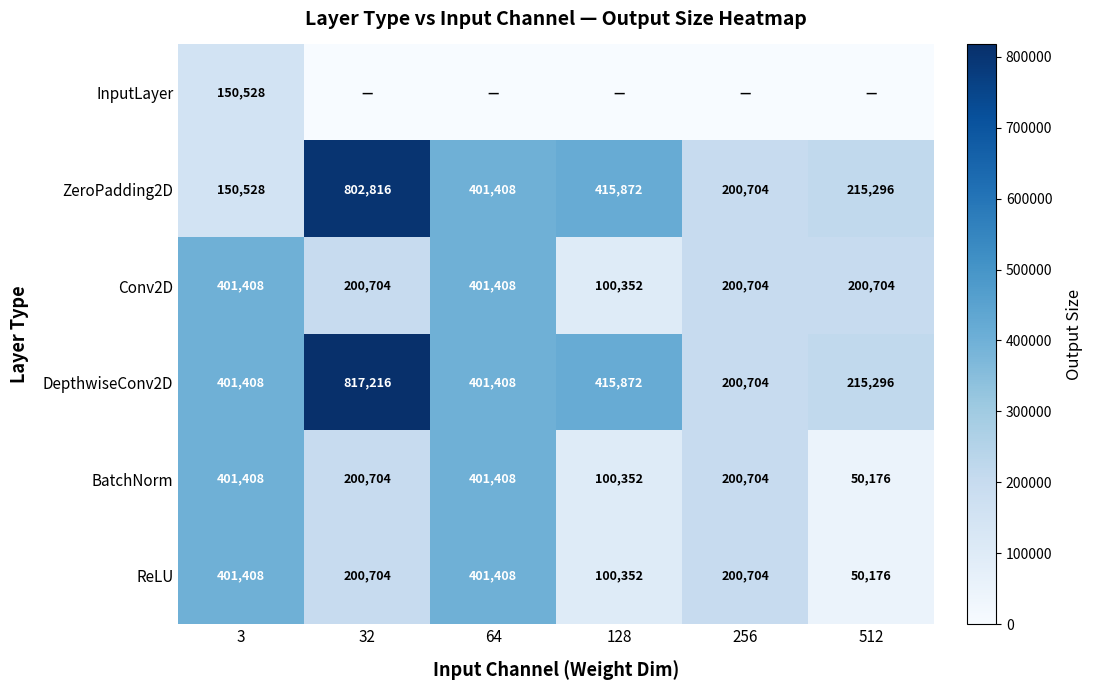

What is the average value of the DepthwiseConv2D series?

408651